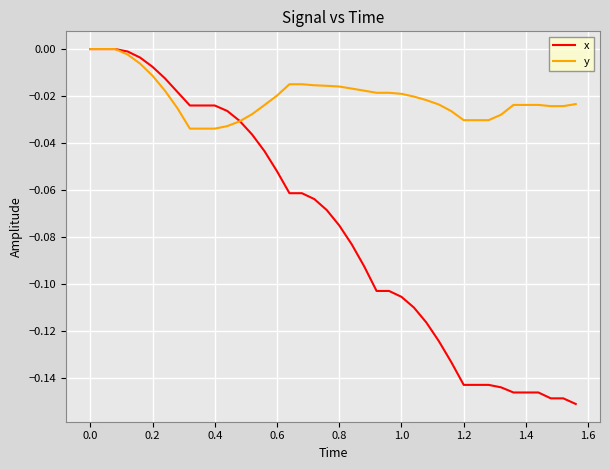

Rank the series by their average value, from highest to lowest.

y, x